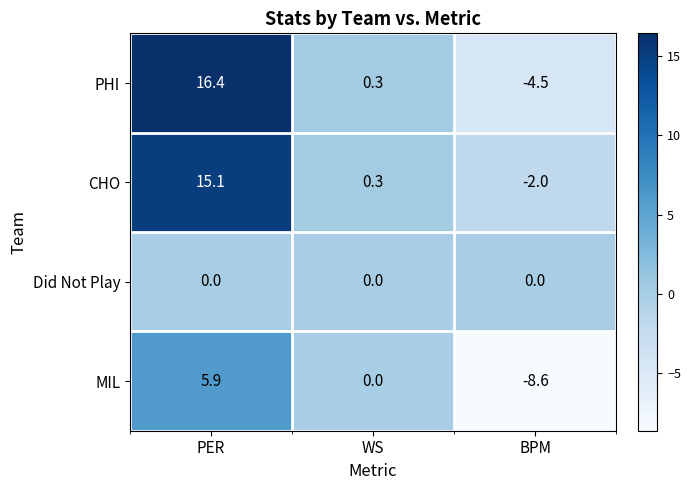

Count the number of data series in this chart.

4